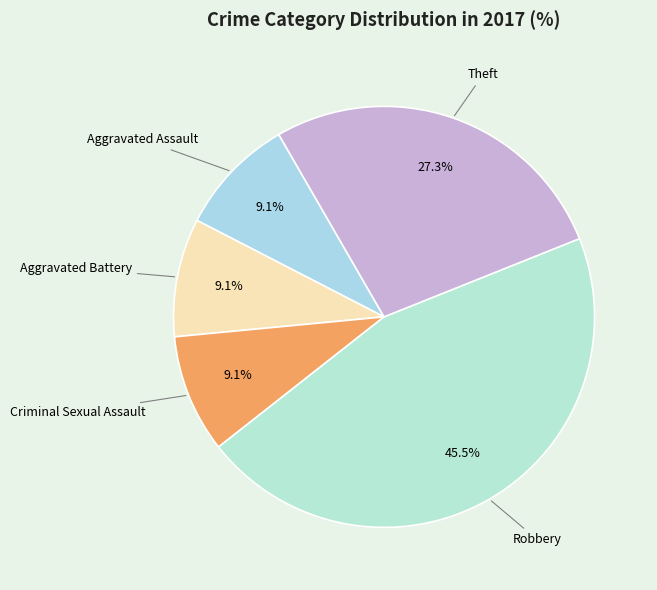

Does any single category account for the majority?

No